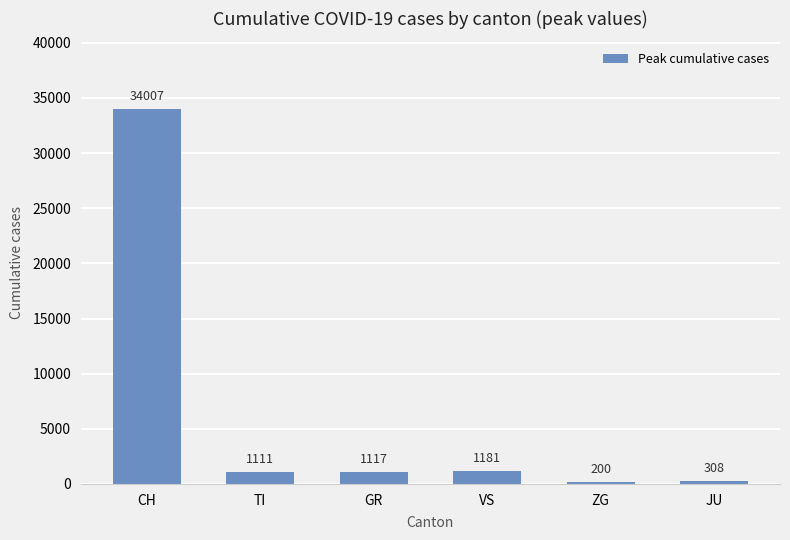

What is the sum of all values?

37924